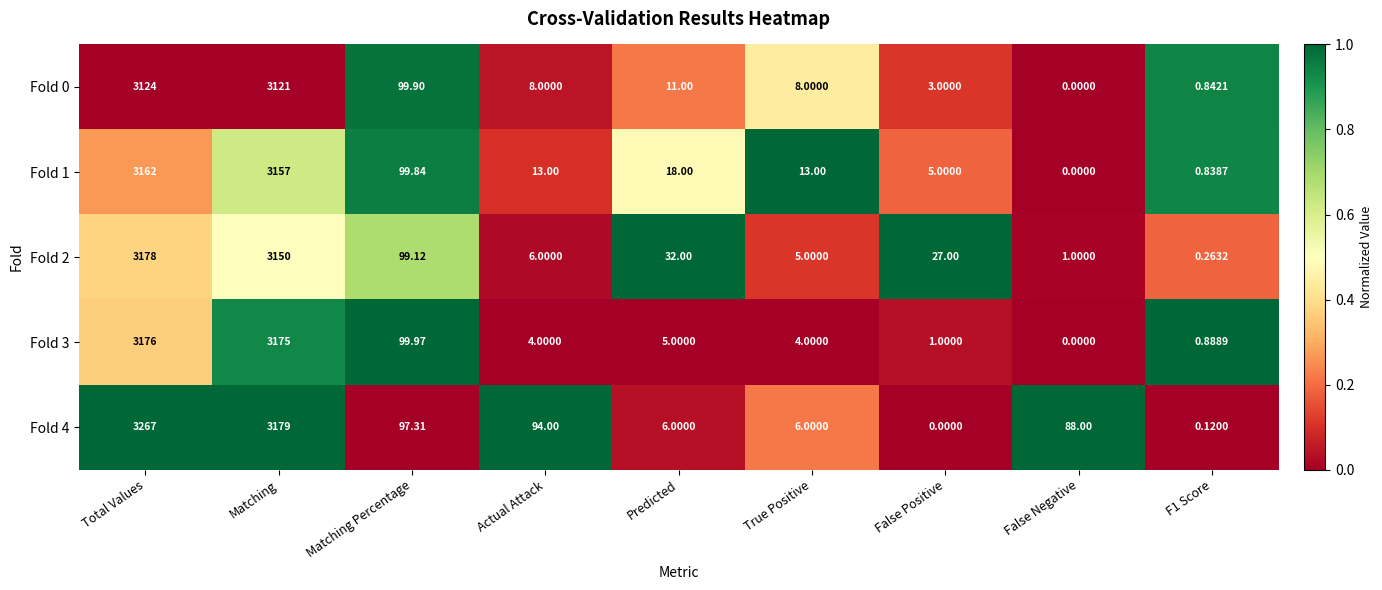

List the series in order of their peak value, highest first.

Fold 4, Fold 2, Fold 3, Fold 1, Fold 0